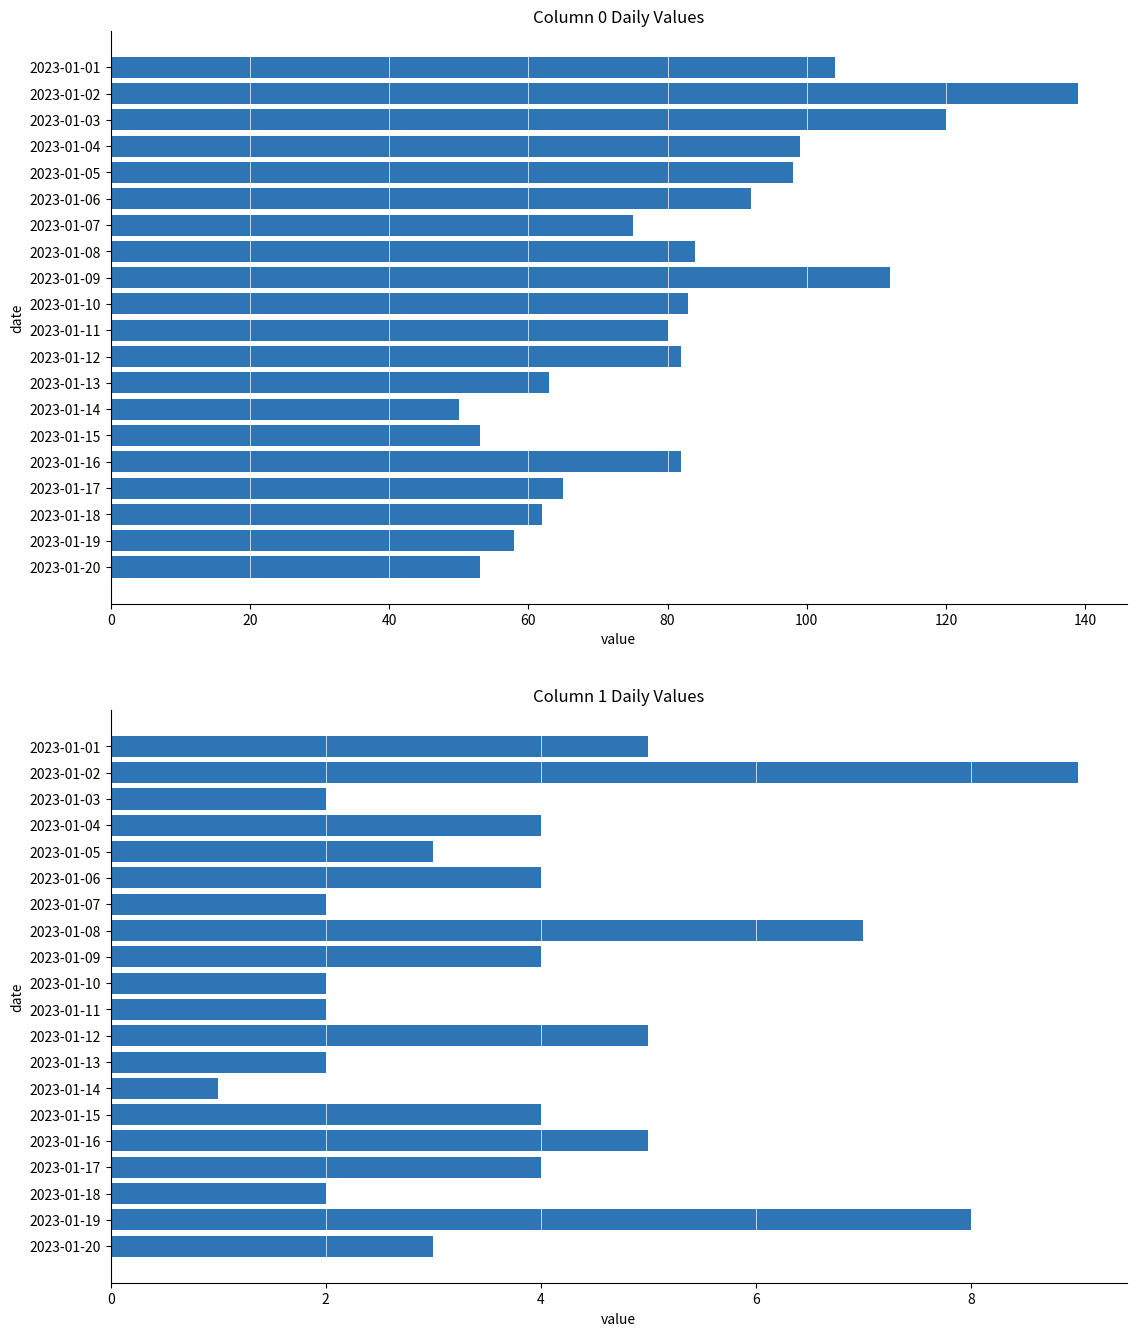

The col_1 series shows 5 at 2023-01-12. True or false?

True